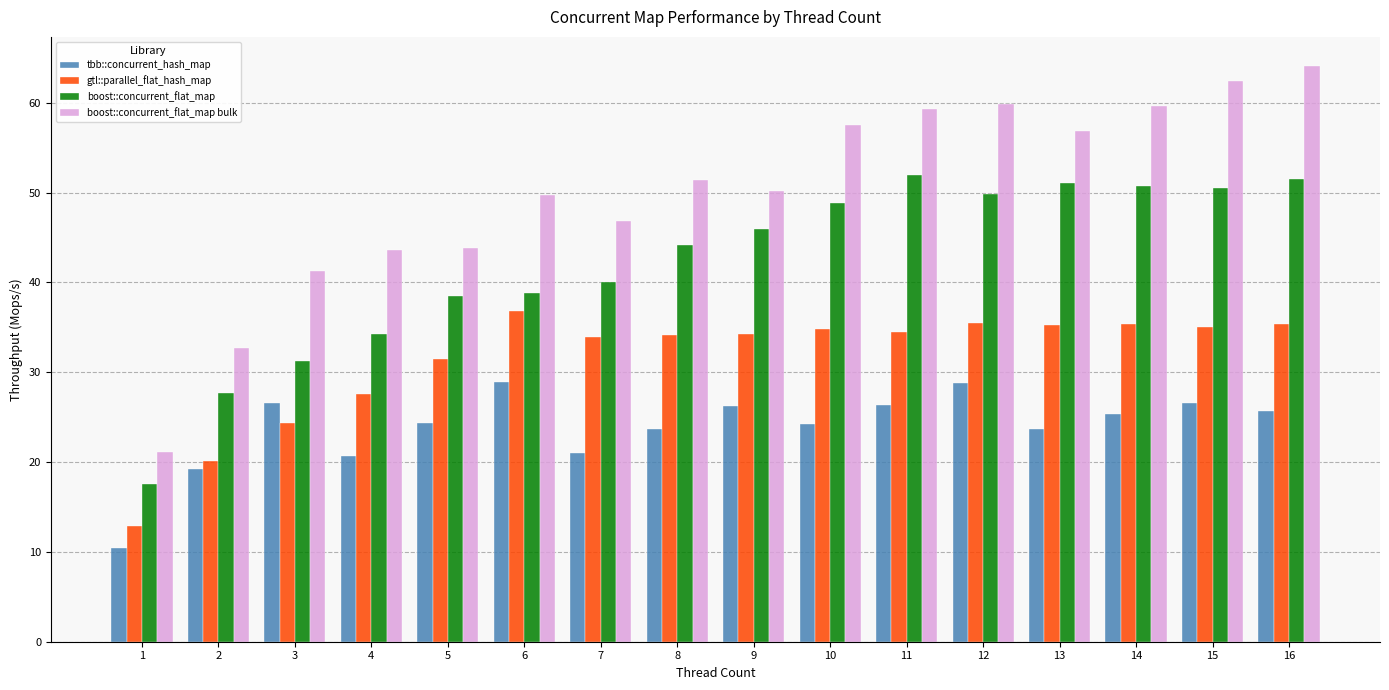

Does the chart contain any negative values?

No